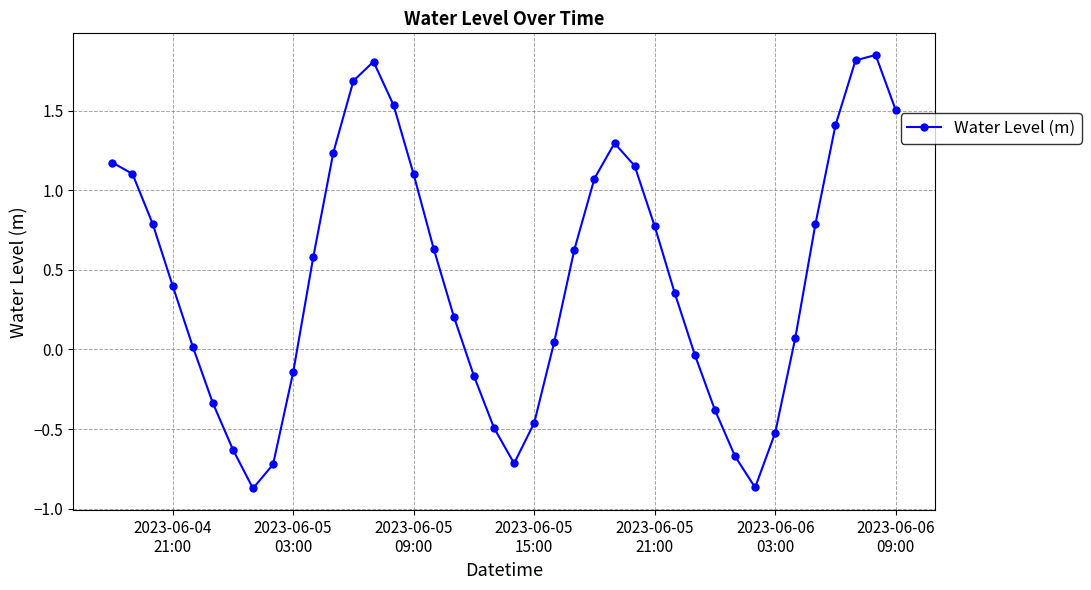

Is this an area chart (filled region under the line)?

No